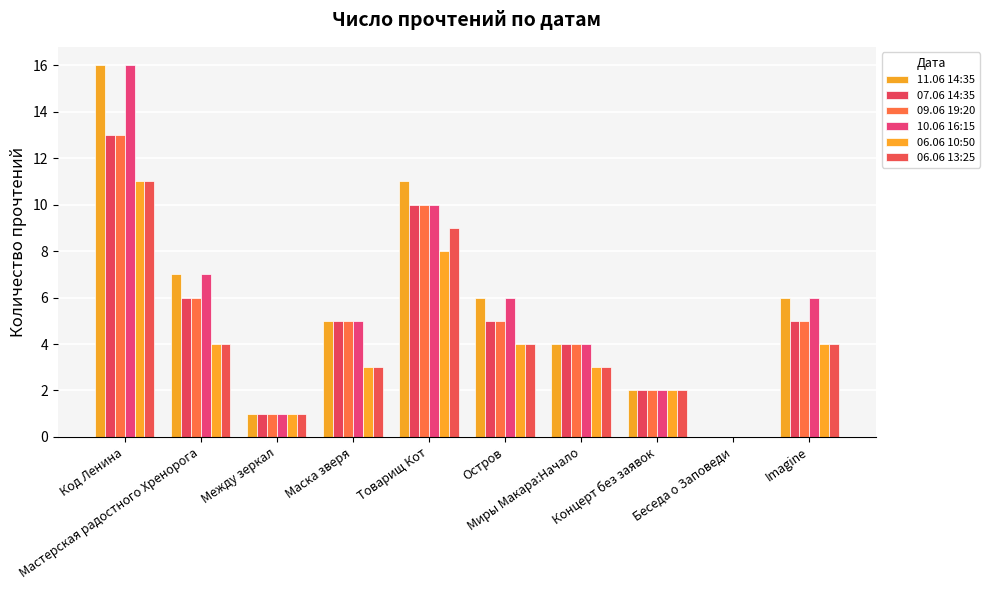

Count the number of data series in this chart.

6